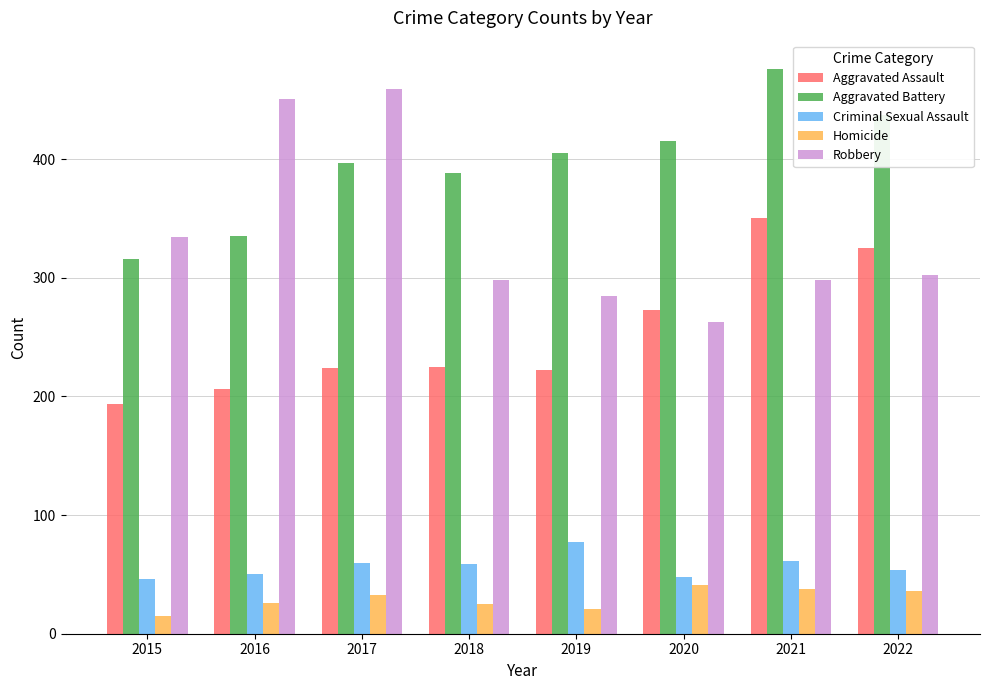

What is the total value across all series at 2017?

1173